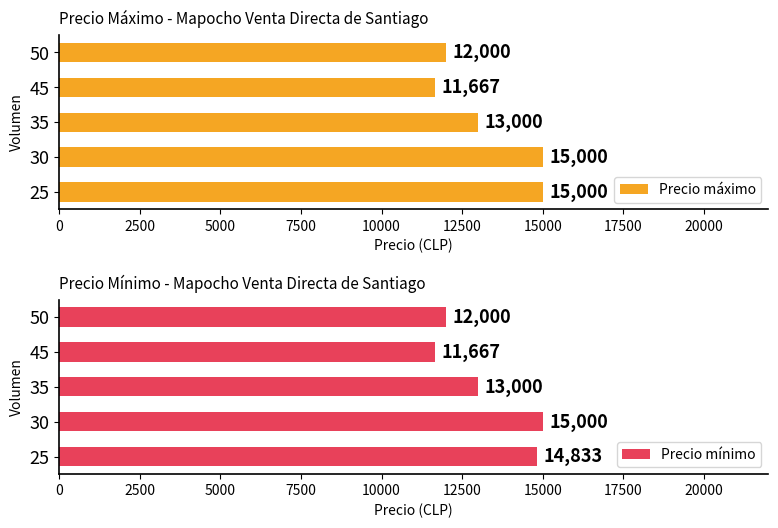

Are the bars horizontal?

Yes